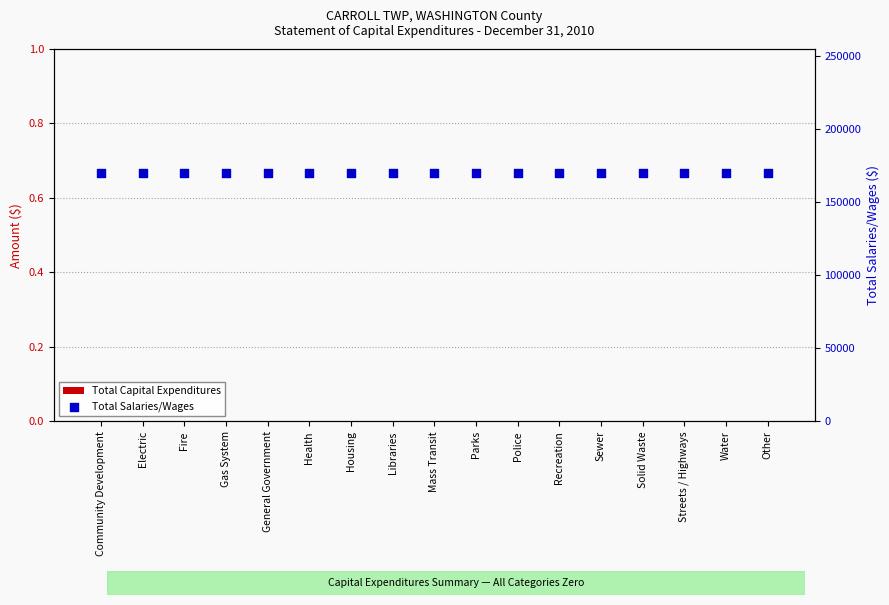

Which series contains the highest Y value?

Total Salaries/Wages